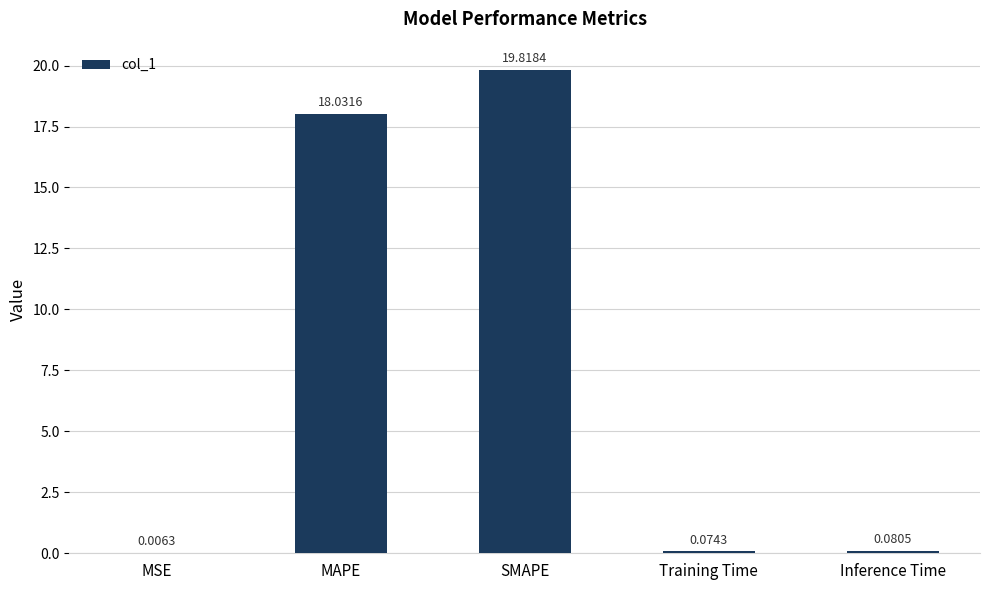

What is the change in value from MSE to SMAPE?

+19.8